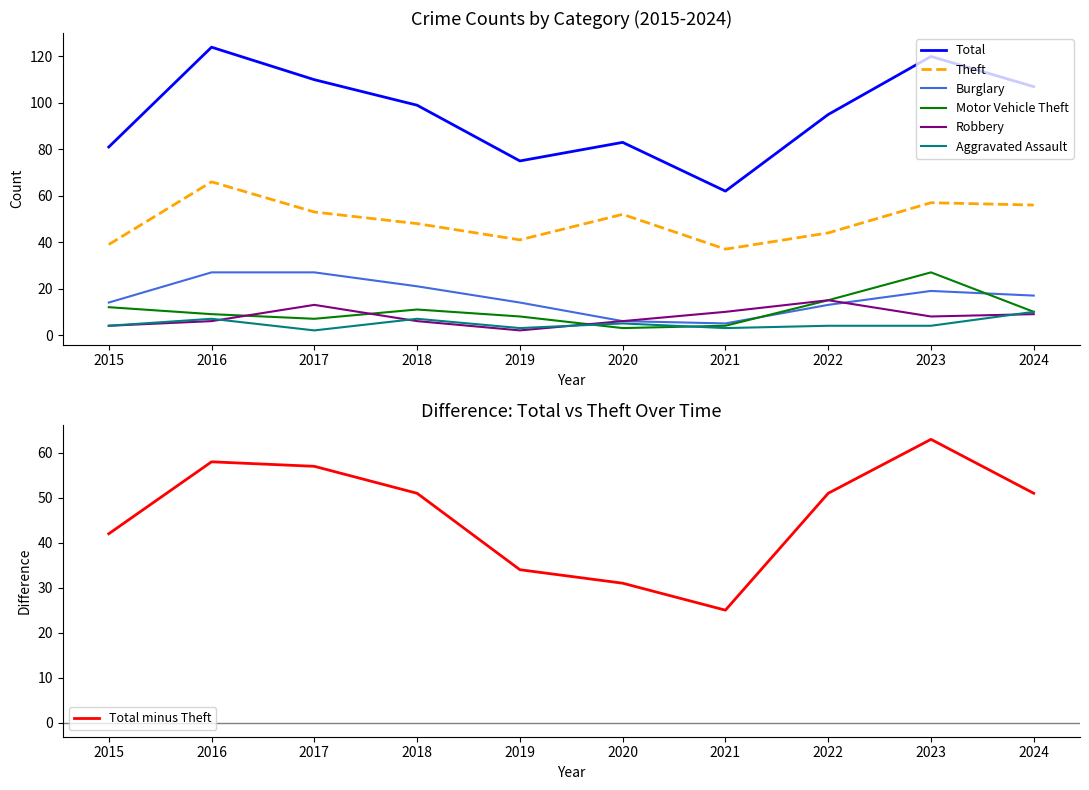

What is the greatest value displayed?

124